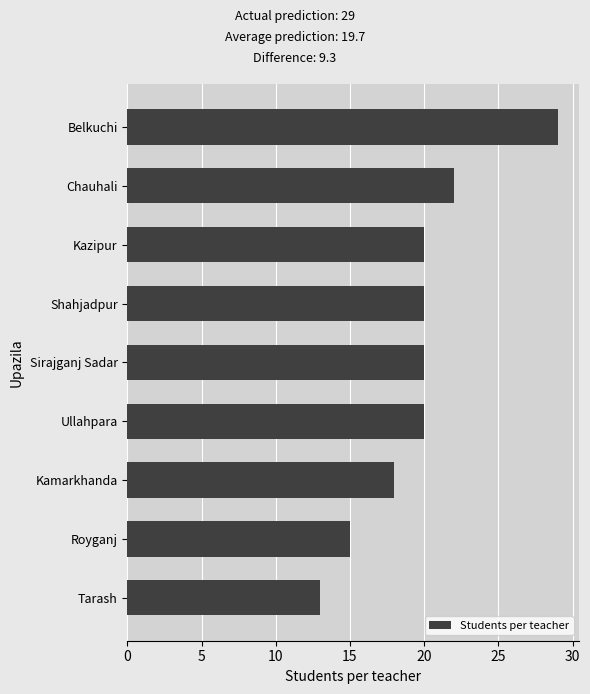

Is it true that the value at Belkuchi is 52?

False